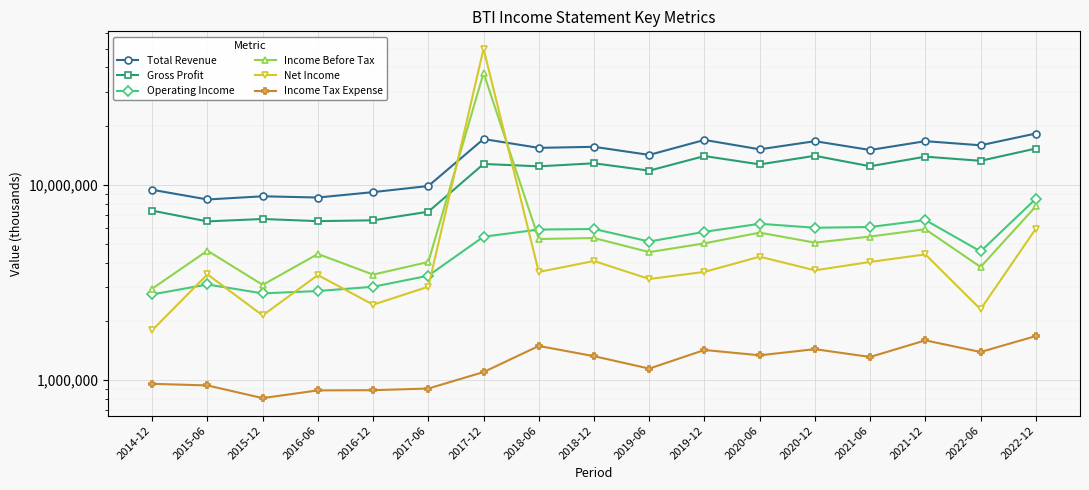

What is the greatest value displayed?

49845800